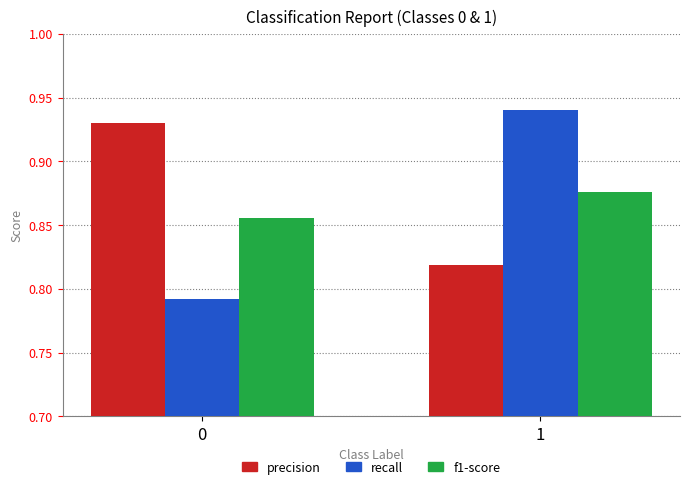

Is the value of recall at 0 greater than the value of f1-score at 0?

No